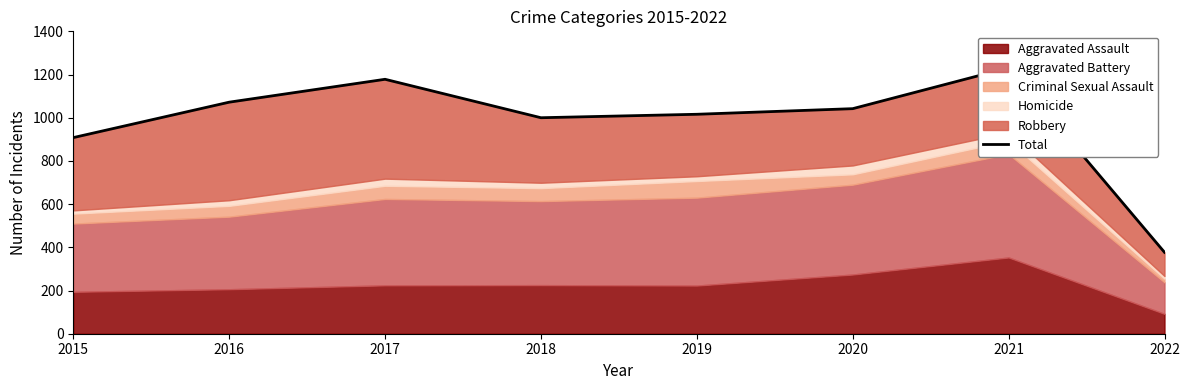

List the labels in order of value, smallest first.

2022, 2015, 2018, 2019, 2020, 2016, 2017, 2021